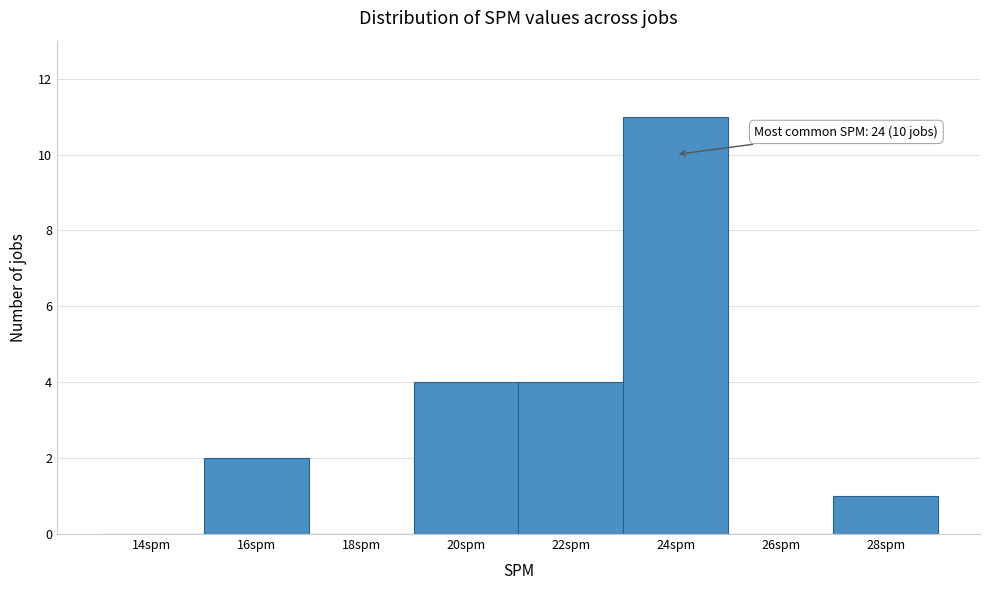

Reading left to right, list all the values displayed in this chart.

14spm=0	16spm=2	18spm=0	20spm=4	22spm=4	24spm=11	26spm=0	28spm=1